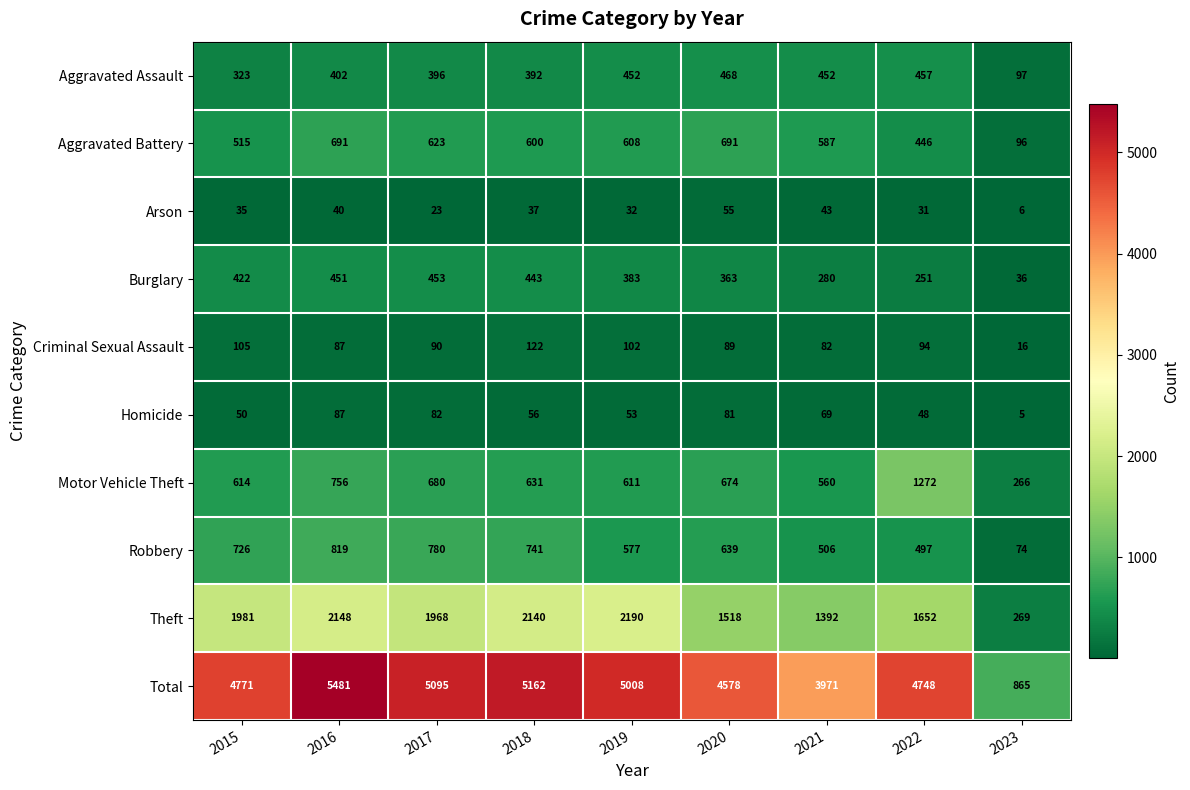

What is the average value of the Arson series?

34